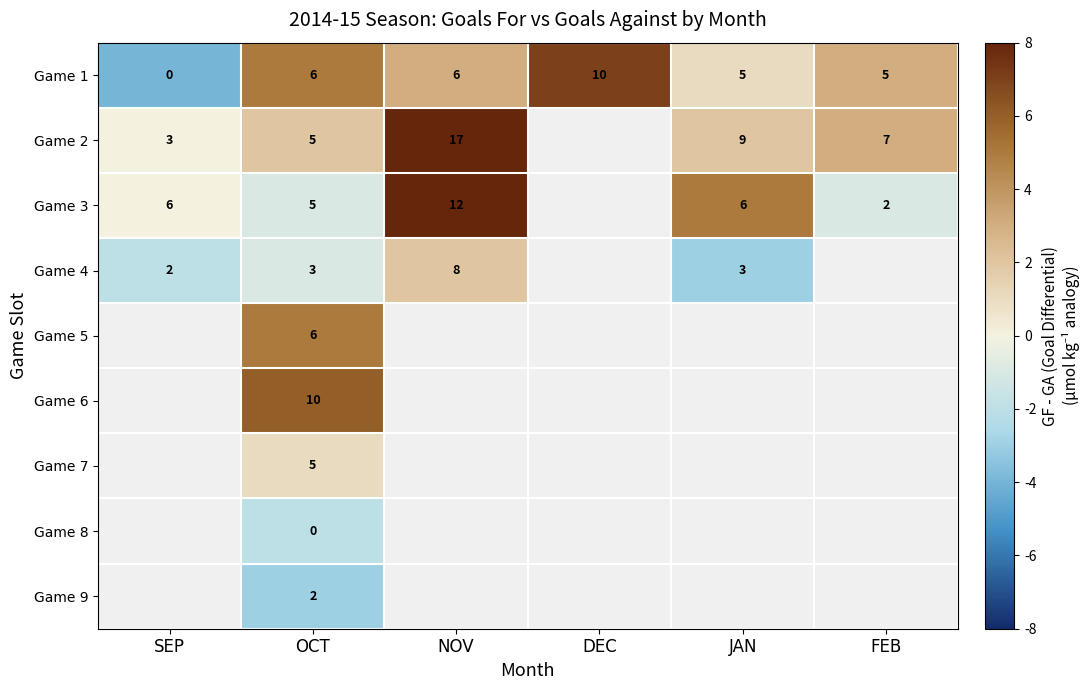

The Game 2 series shows 17 at NOV. True or false?

True